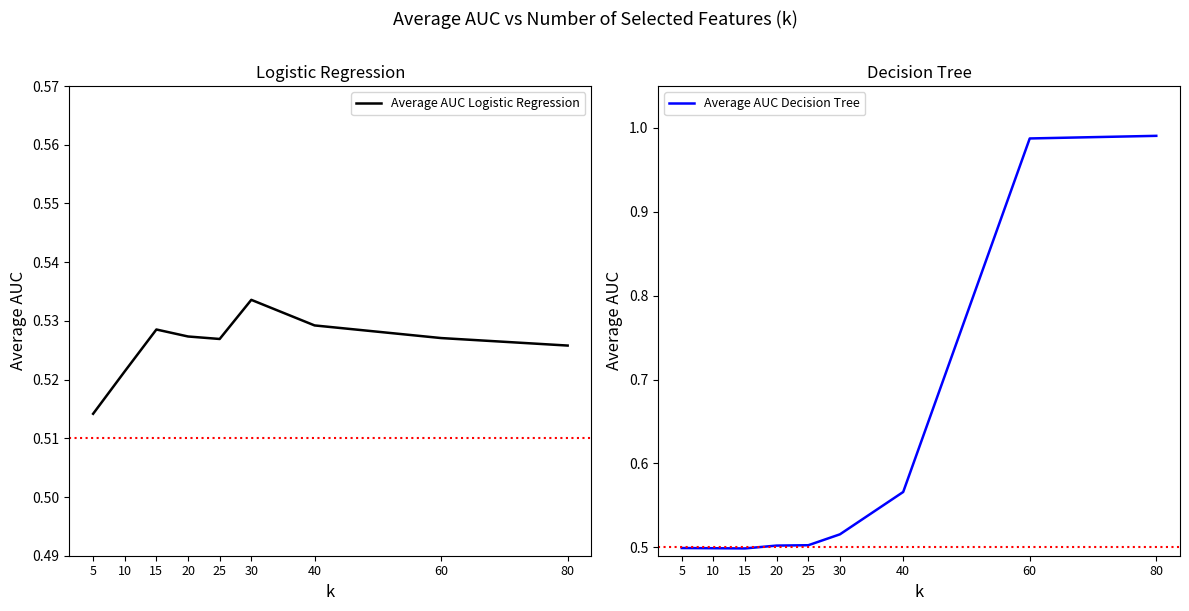

At which category does the chart reach its peak across all series?

80